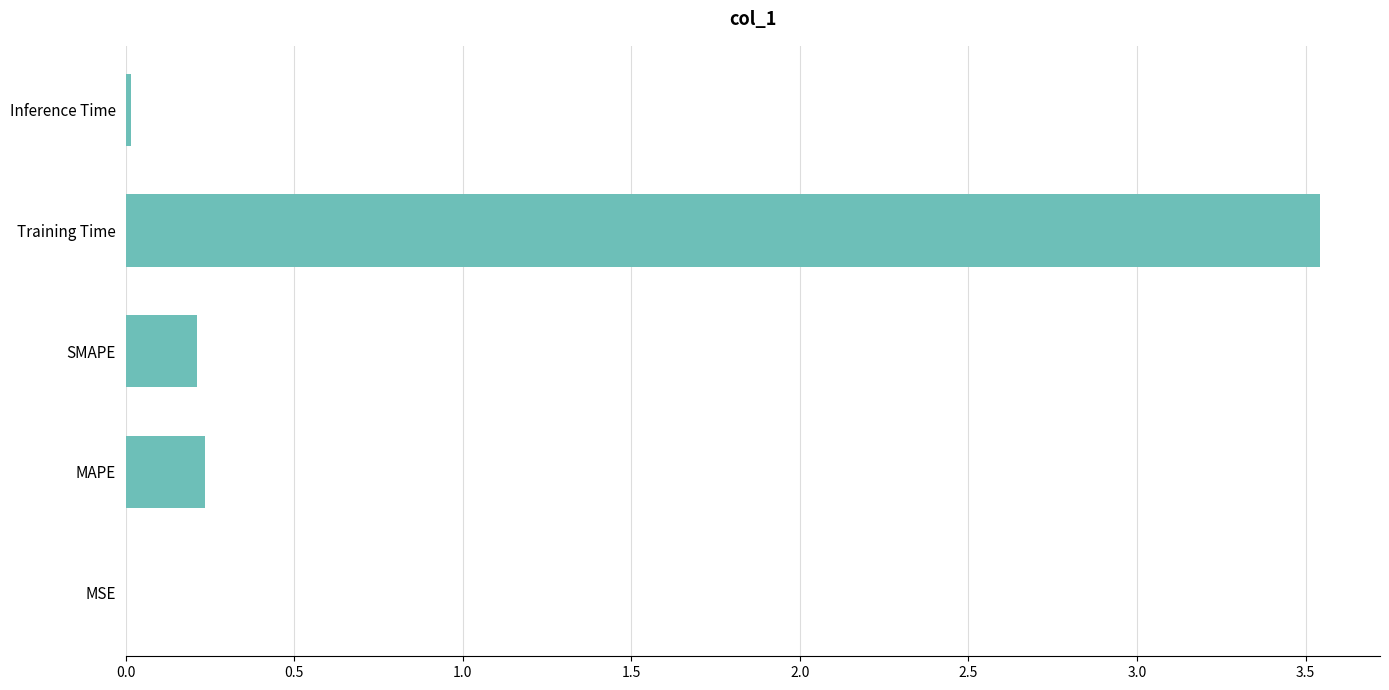

What is the sum of the values at MAPE and Training Time?

3.8